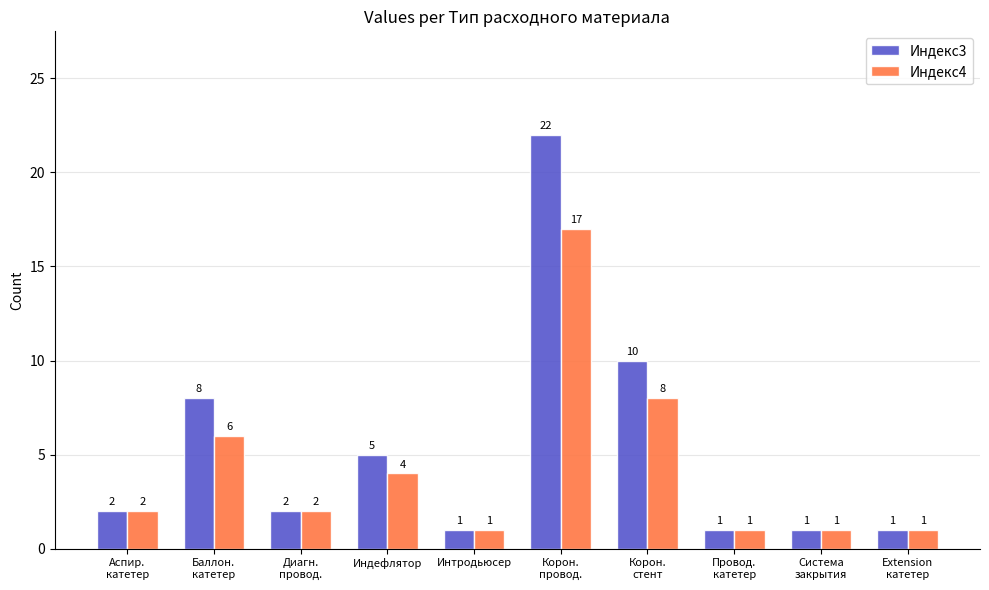

Does the chart contain any negative values?

No